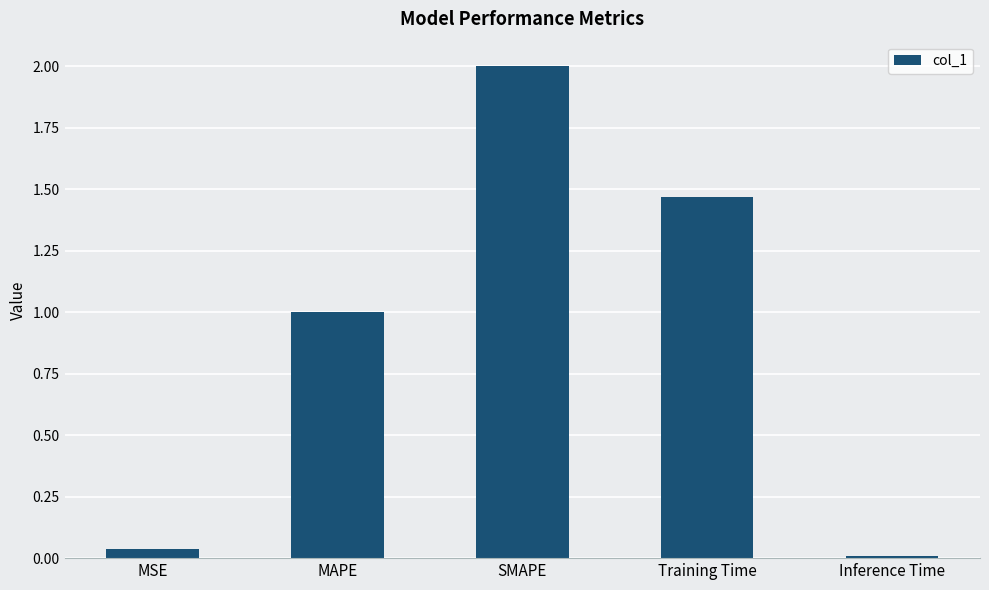

What position from the left is MAPE?

2